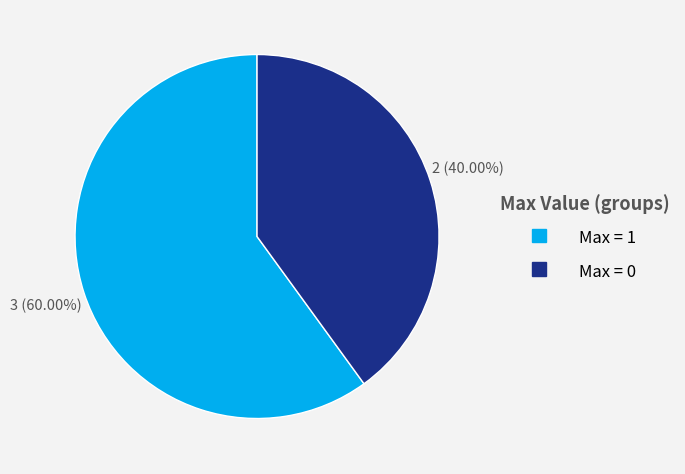

How many slices are in this pie chart?

2